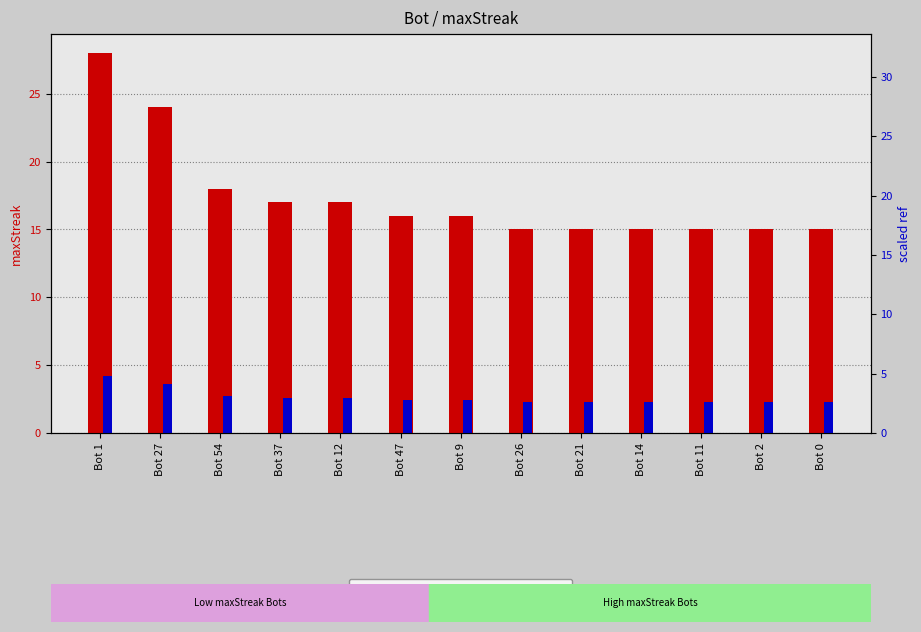

Rank the series at Bot 14 from lowest to highest value.

scaled ref, maxStreak